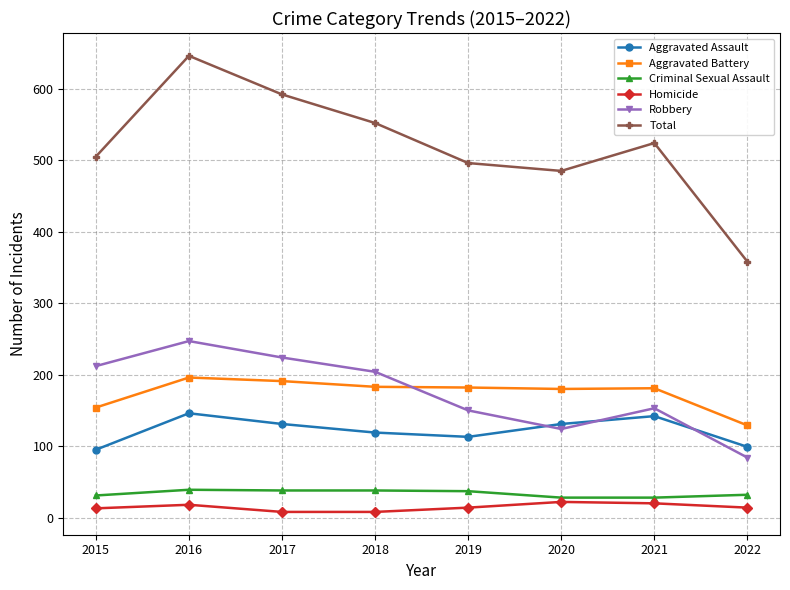

At which category is the sum across all series the highest?

2016